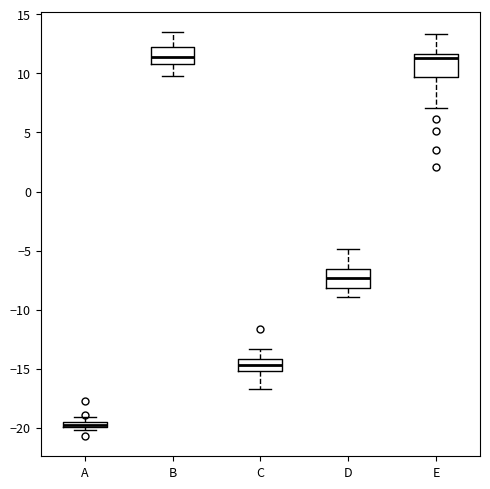

Where is the upper edge of the box for D on the y-axis? The values are not printed on the chart, so give them approximately, as read against the axis.

-6.5